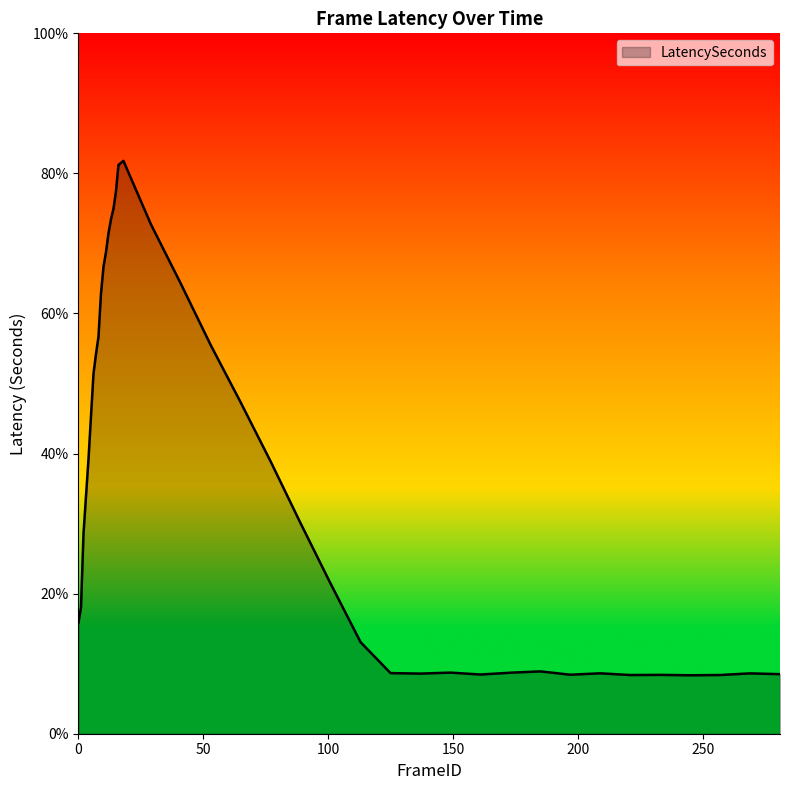

What is the sum of all values?

14.6